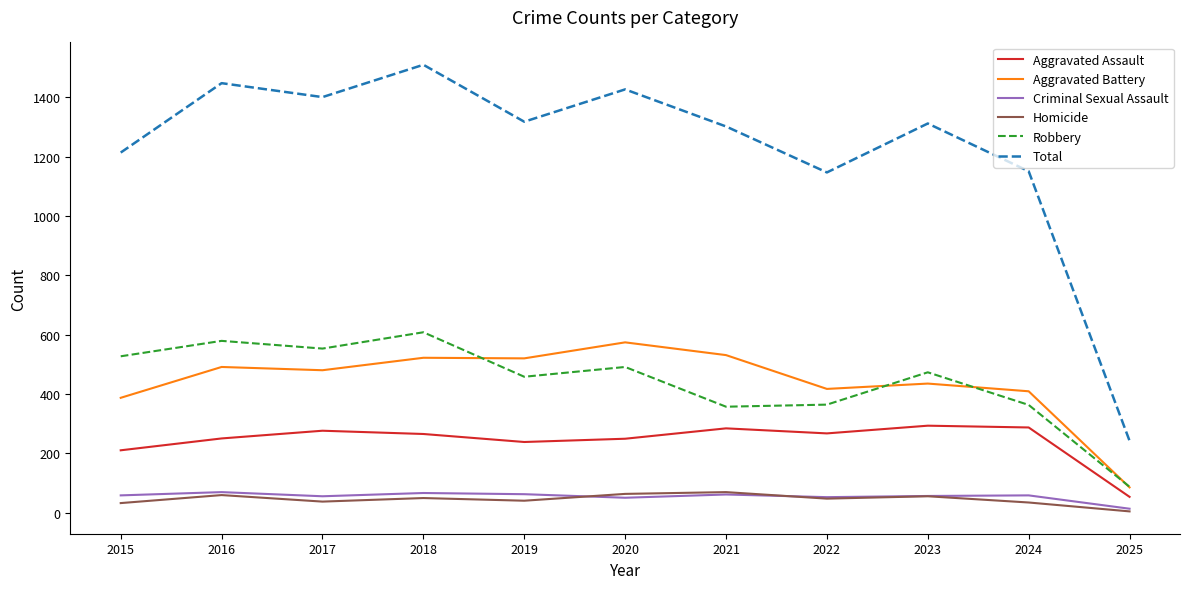

At which category is the sum across all series the highest?

2018